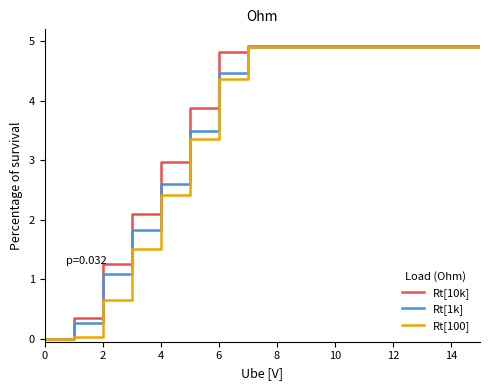

How many positive values does the Rt[10k] series have?

15